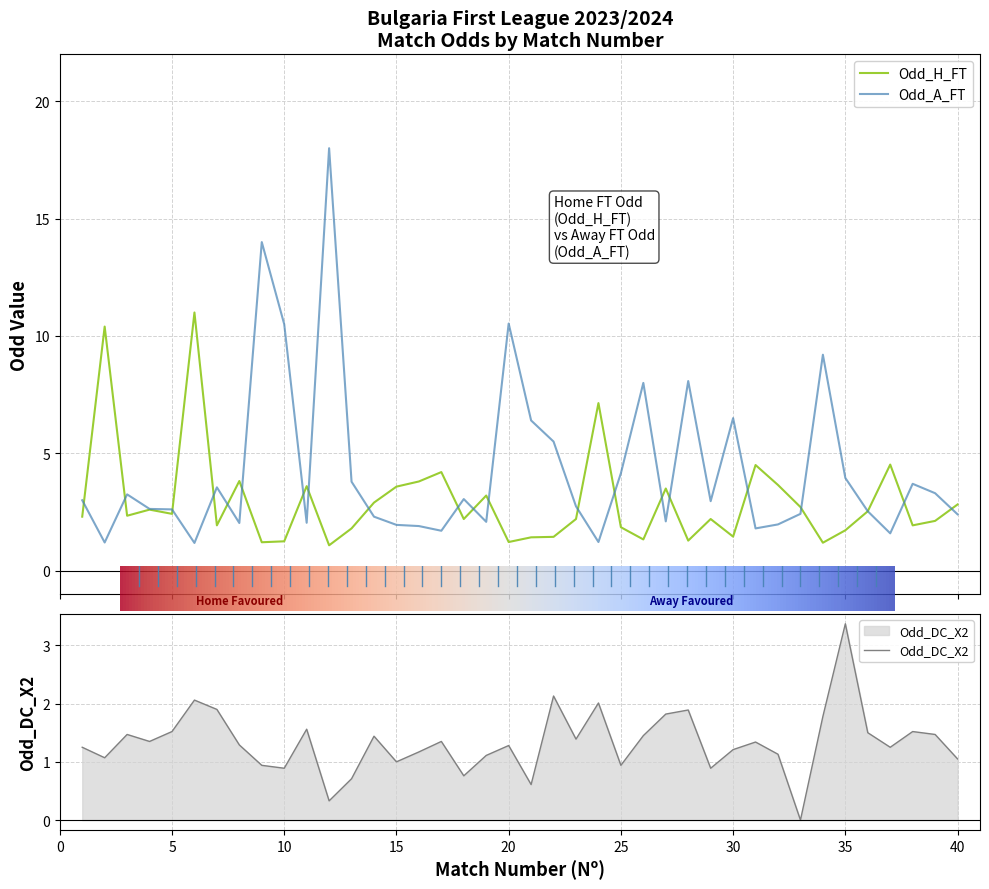

The value of Odd_DC_X2 at 16 is 1.7. True or false?

False